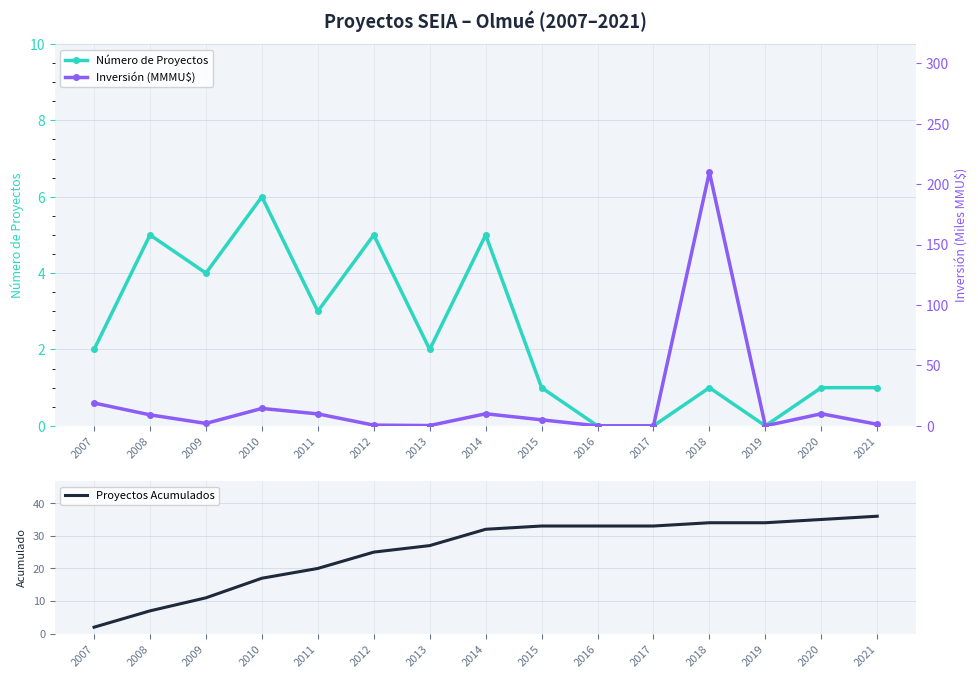

At which label is Inversión (MMMU$) closest to 105?

2007